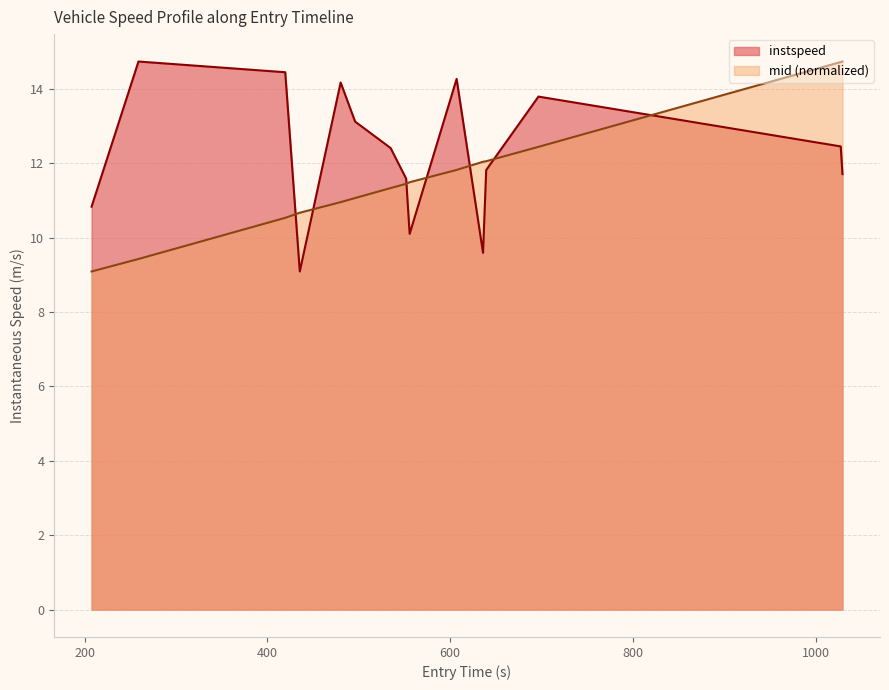

Which series has the largest total across all categories?

instspeed